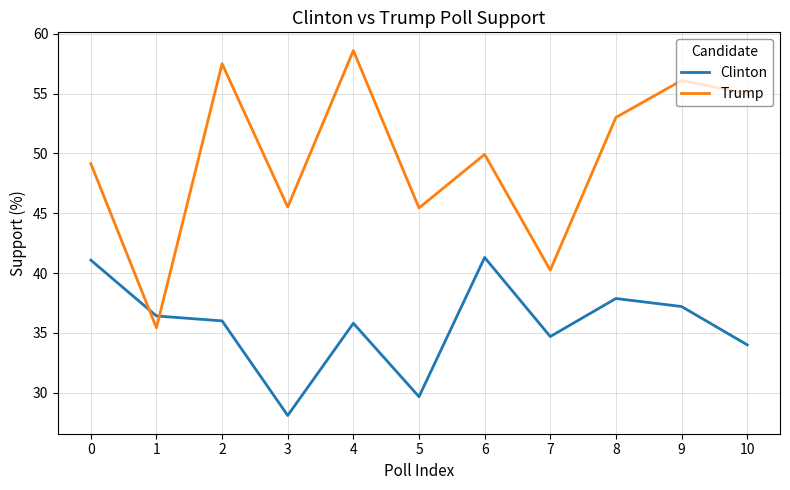

Is it true that Clinton equals 34.7 at 7?

True